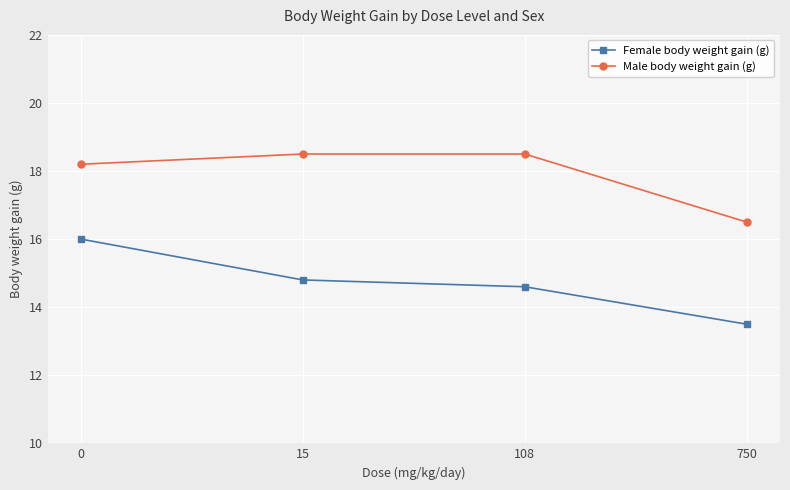

How many data points in Female body weight gain (g) are less than 14?

1